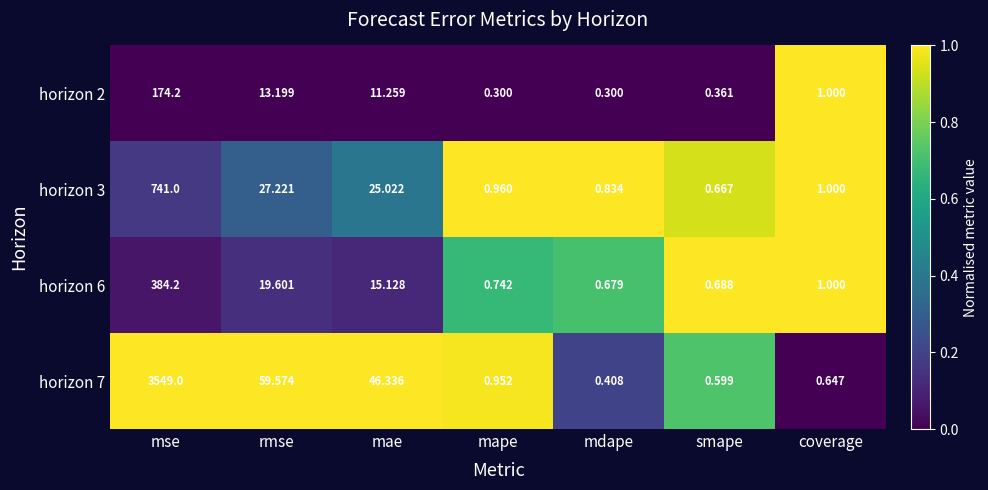

At which category is the sum across all series the highest?

mse